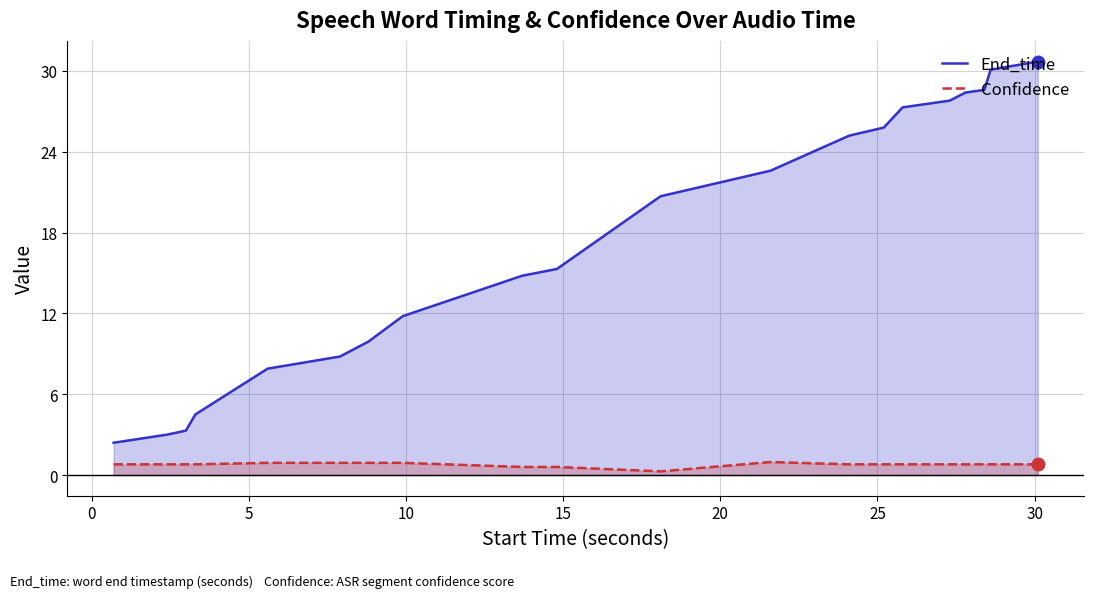

What is the greatest value displayed?

30.7